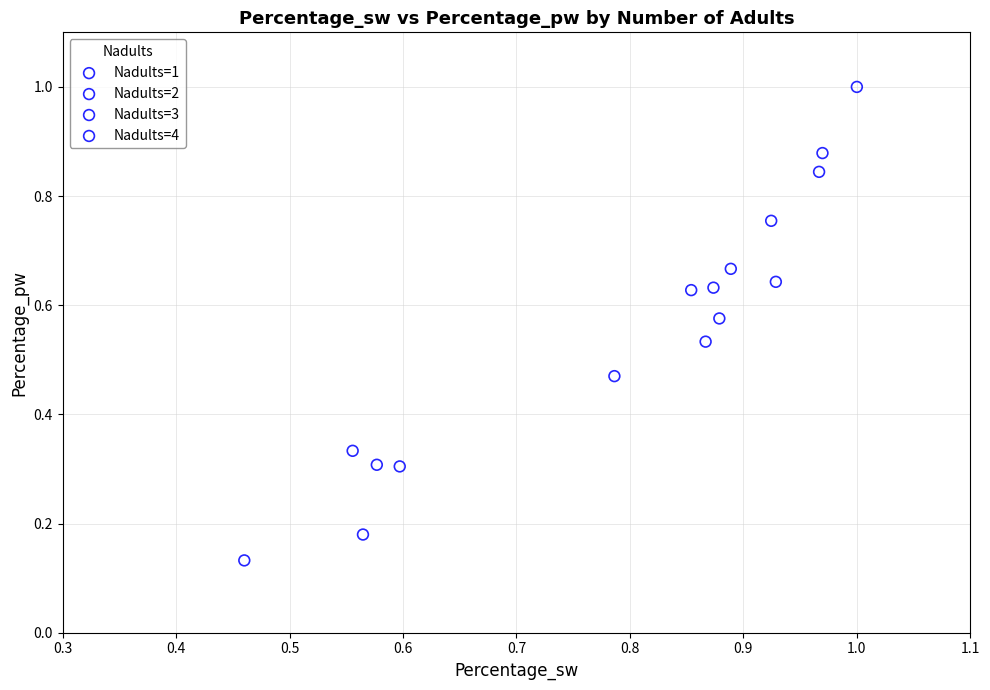

Which series reaches the minimum Y coordinate?

Nadults=2